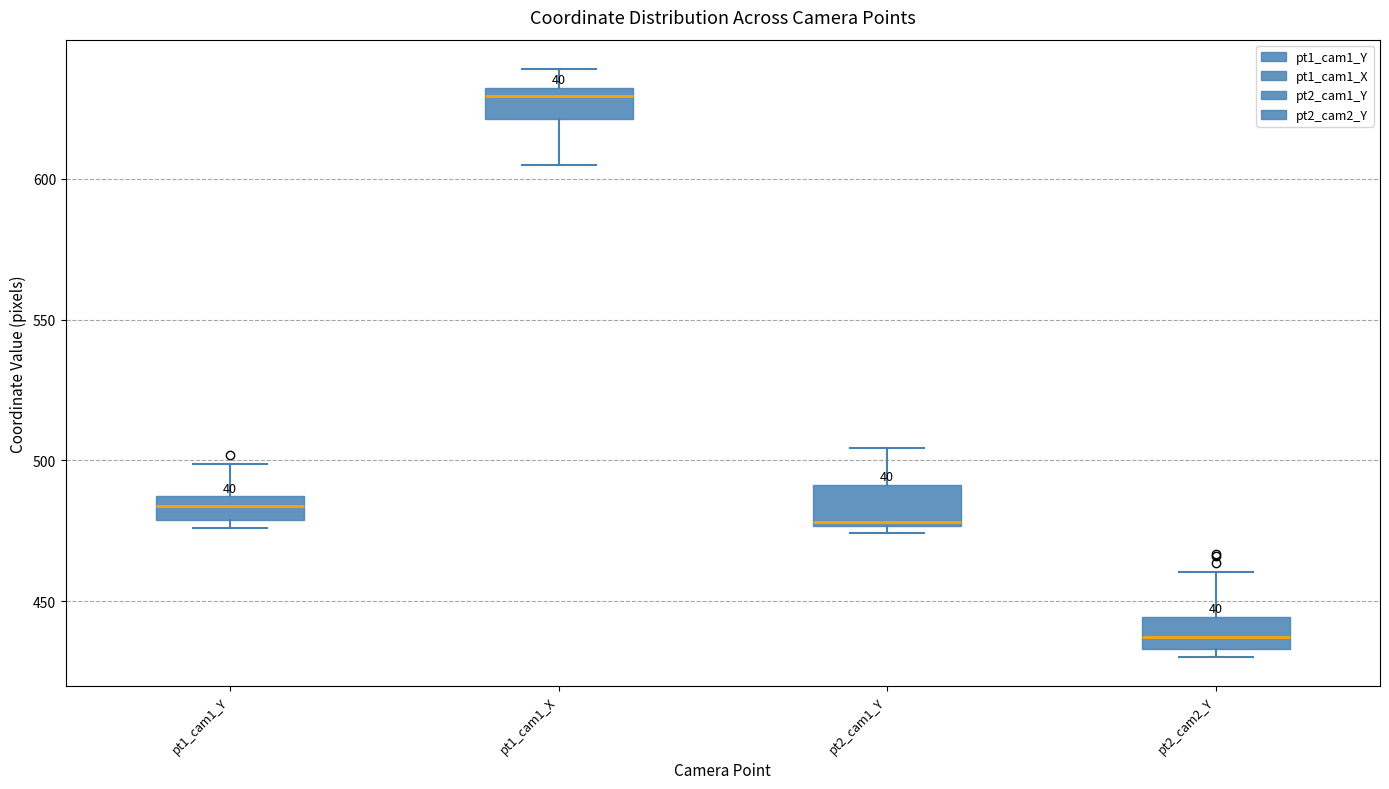

Reading left to right, transcribe this box plot: for each box, give where its median line is, the range the box spans, and where its two whiskers end, as read against the y-axis. The values are not printed on the chart, so give them approximately, as read against the axis.

pt1_cam1_Y: median 485 (inside the box), box 480 to 485, whiskers 475 to 500
pt1_cam1_X: median 630 (just below the box's upper edge), box 620 to 630, whiskers 605 to 640
pt2_cam1_Y: median 480, box 475 to 490, whiskers 475 (just below the box's lower edge) to 505
pt2_cam2_Y: median 435 (inside the box), box 435 to 445, whiskers 430 to 460